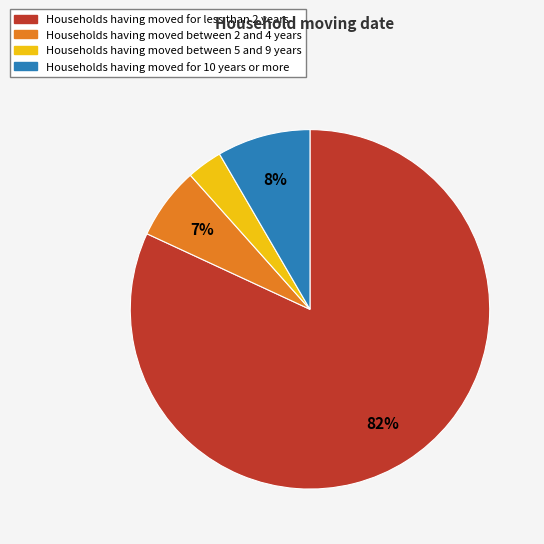

To the nearest percent, what is the average slice percentage?

25%